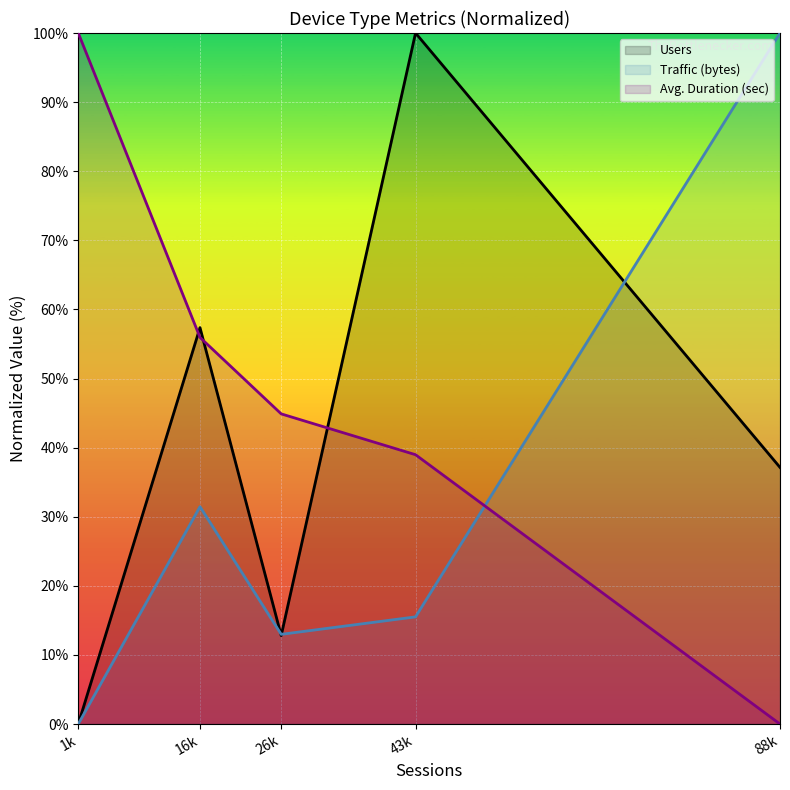

Reading right to left, extract all data points from this chart.

Users: 37.1	100.0	12.8	57.4	0.0
Traffic (bytes): 100.0	15.5	13.0	31.5	0.0
Avg. Duration (sec): 0.0	39.0	44.9	55.9	100.0